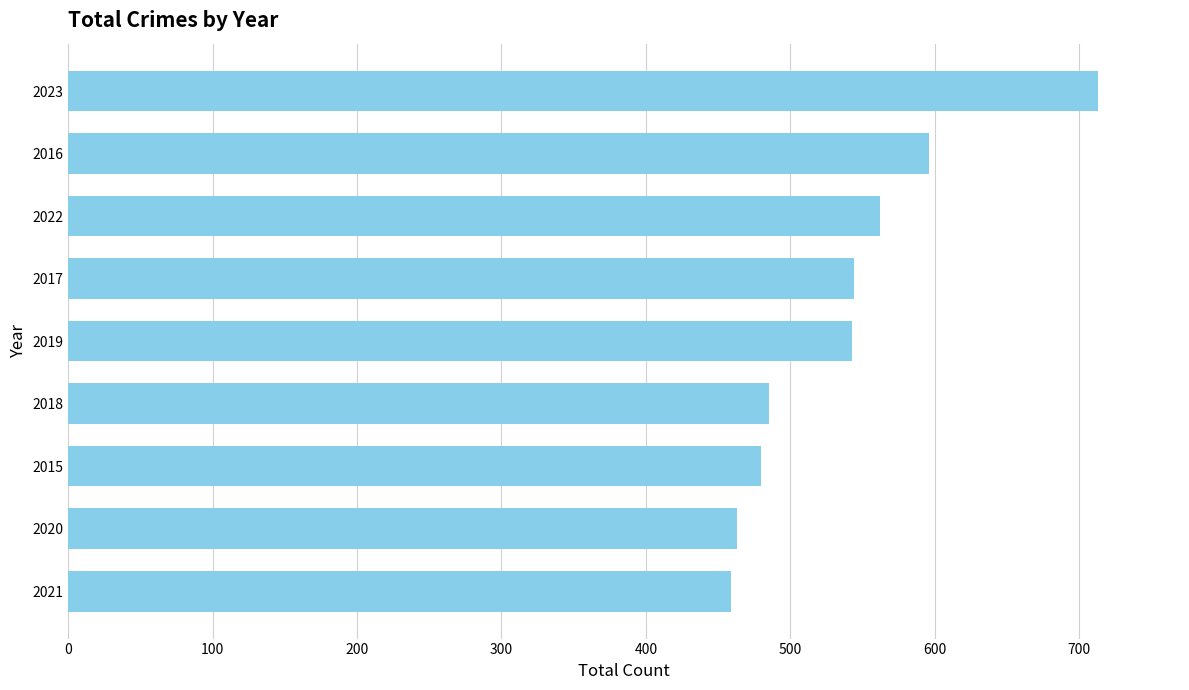

What is the minimum value shown in the chart?

459